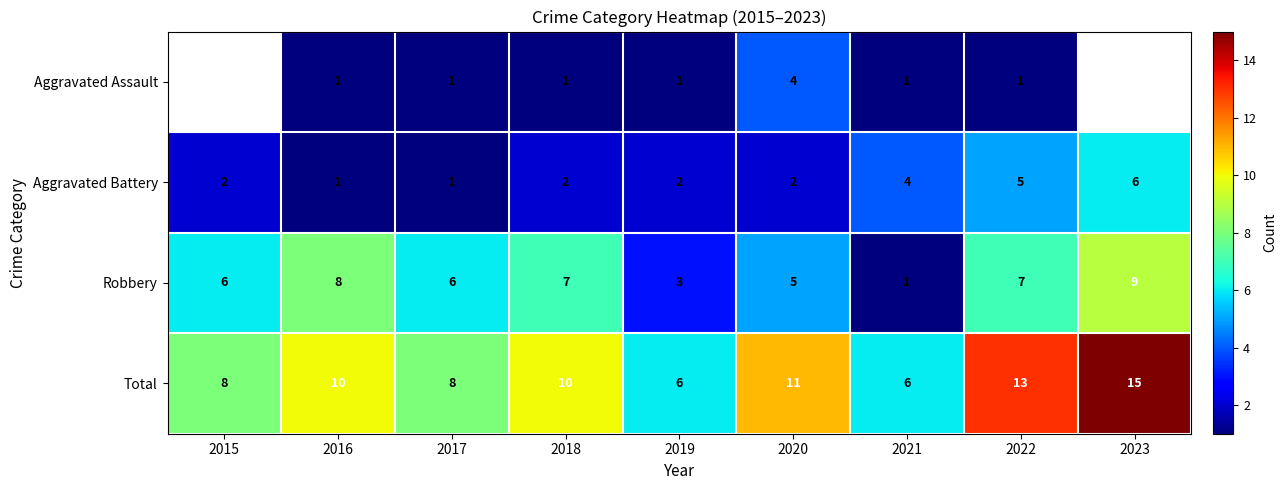

What is the sum of all Aggravated Battery values?

25